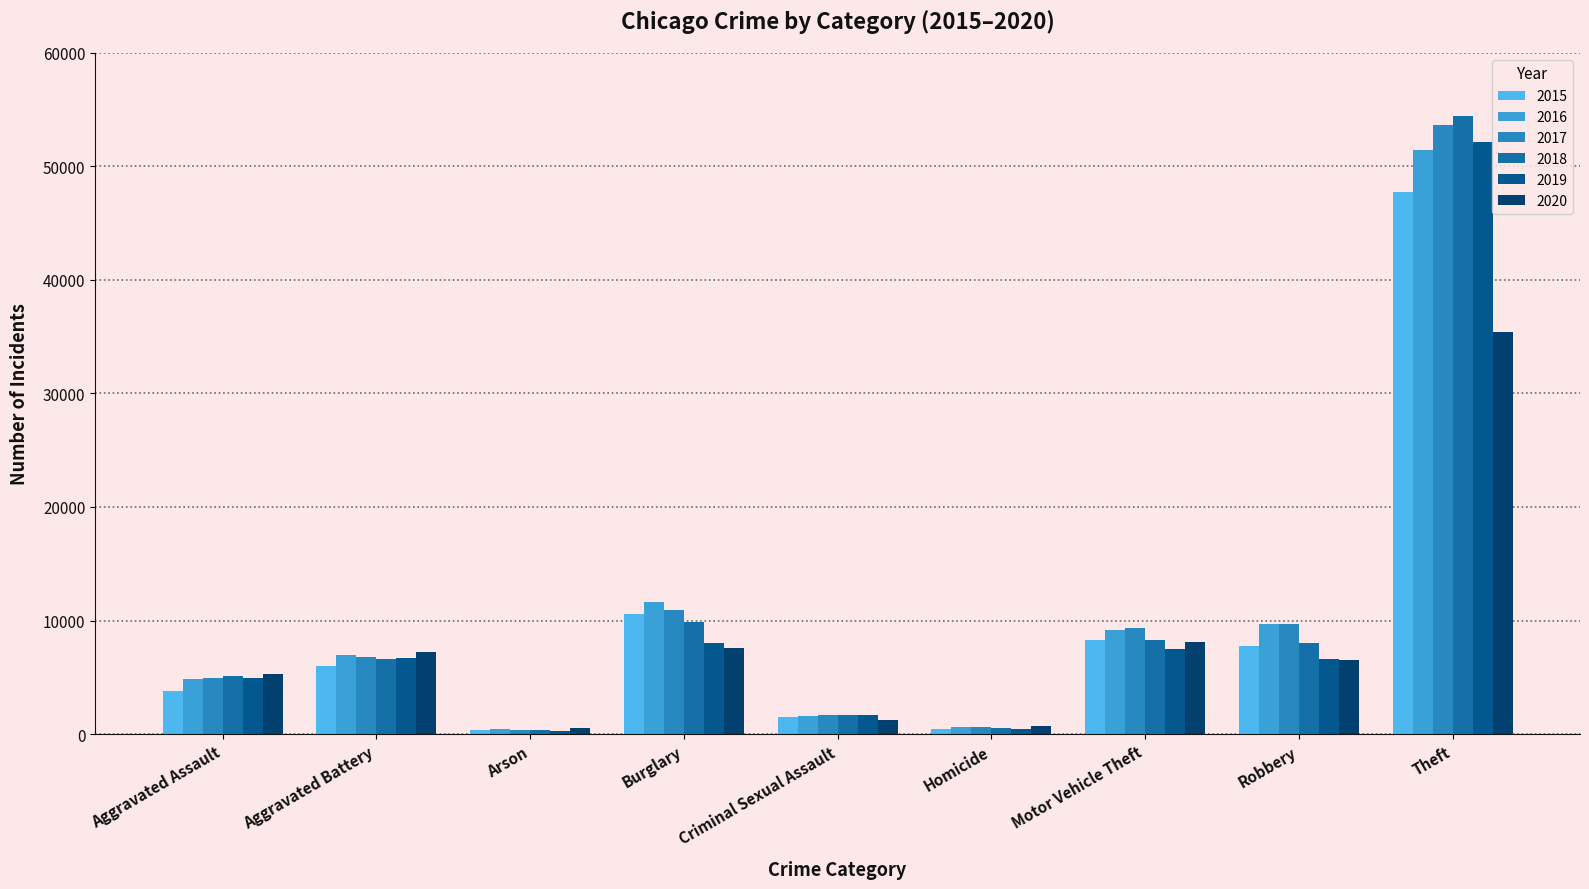

Reading left to right, list all the values displayed in this chart.

2015: Aggravated Assault=3796	Aggravated Battery=5975	Arson=373	Burglary=10590	Criminal Sexual Assault=1465	Homicide=424	Motor Vehicle Theft=8287	Robbery=7780	Theft=47756
2016: Aggravated Assault=4863	Aggravated Battery=6956	Arson=444	Burglary=11612	Criminal Sexual Assault=1604	Homicide=648	Motor Vehicle Theft=9163	Robbery=9708	Theft=51443
2017: Aggravated Assault=4942	Aggravated Battery=6743	Arson=385	Burglary=10935	Criminal Sexual Assault=1695	Homicide=593	Motor Vehicle Theft=9374	Robbery=9680	Theft=53607
2018: Aggravated Assault=5112	Aggravated Battery=6622	Arson=315	Burglary=9863	Criminal Sexual Assault=1715	Homicide=498	Motor Vehicle Theft=8251	Robbery=8048	Theft=54435
2019: Aggravated Assault=4969	Aggravated Battery=6663	Arson=303	Burglary=8019	Criminal Sexual Assault=1644	Homicide=433	Motor Vehicle Theft=7519	Robbery=6585	Theft=52148
2020: Aggravated Assault=5319	Aggravated Battery=7188	Arson=499	Burglary=7590	Criminal Sexual Assault=1269	Homicide=669	Motor Vehicle Theft=8108	Robbery=6535	Theft=35450